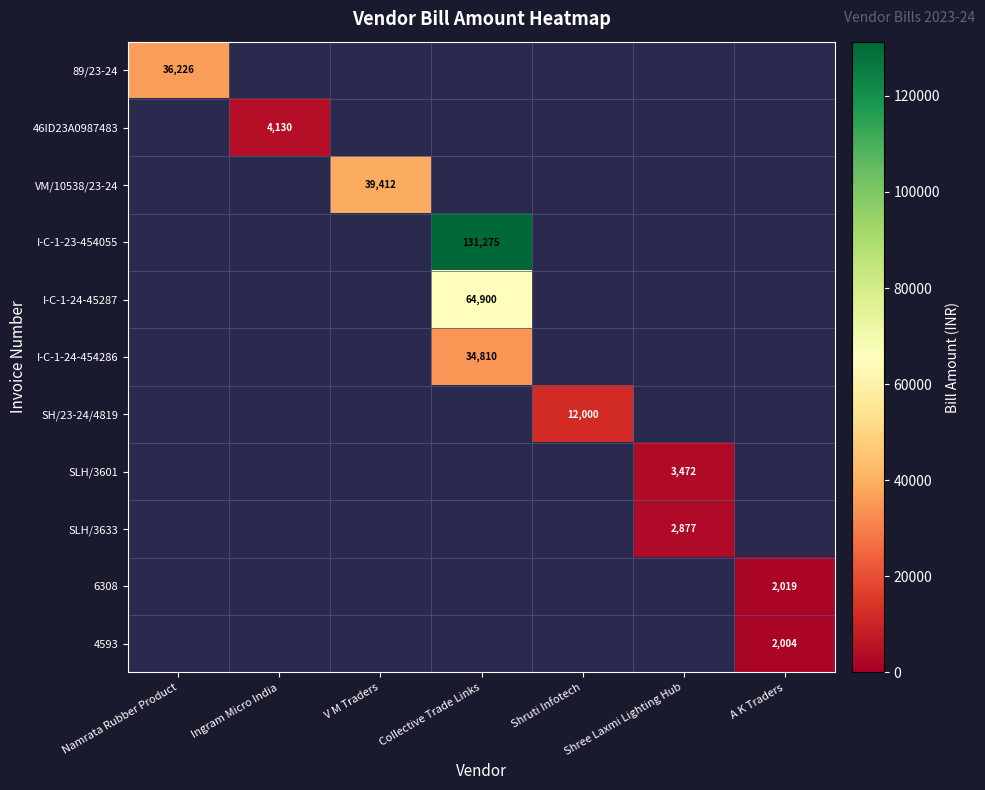

The SLH/3601 series shows 3472 at Shree Laxmi Lighting Hub. True or false?

True